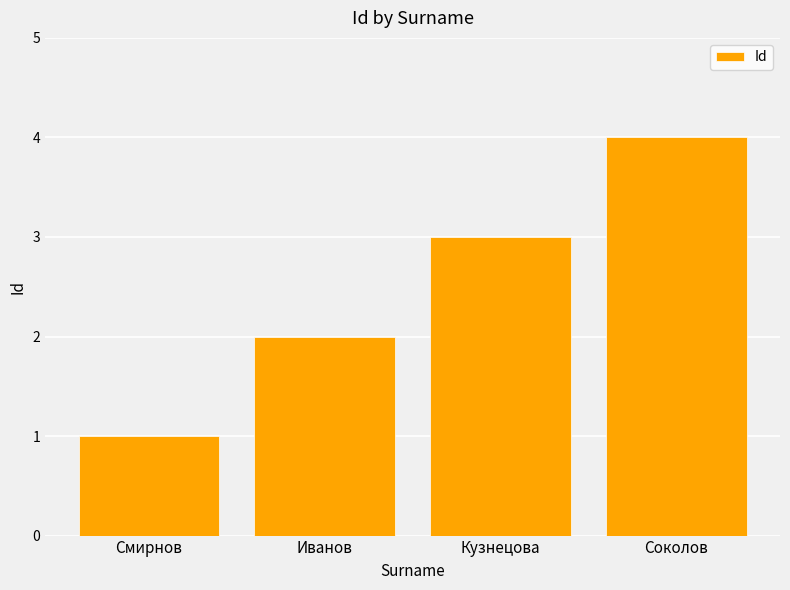

True or false: the data shows 3 at Кузнецова.

True